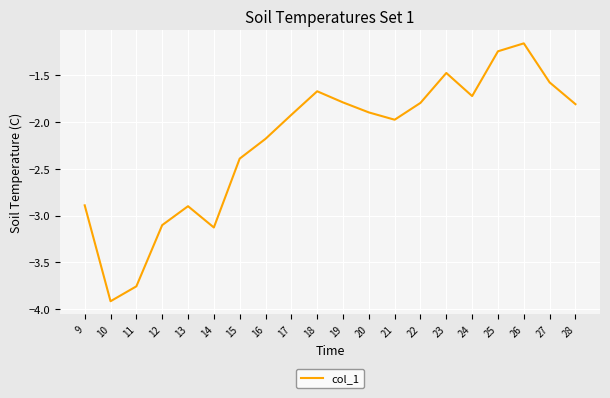

What is the smallest value displayed?

-3.9